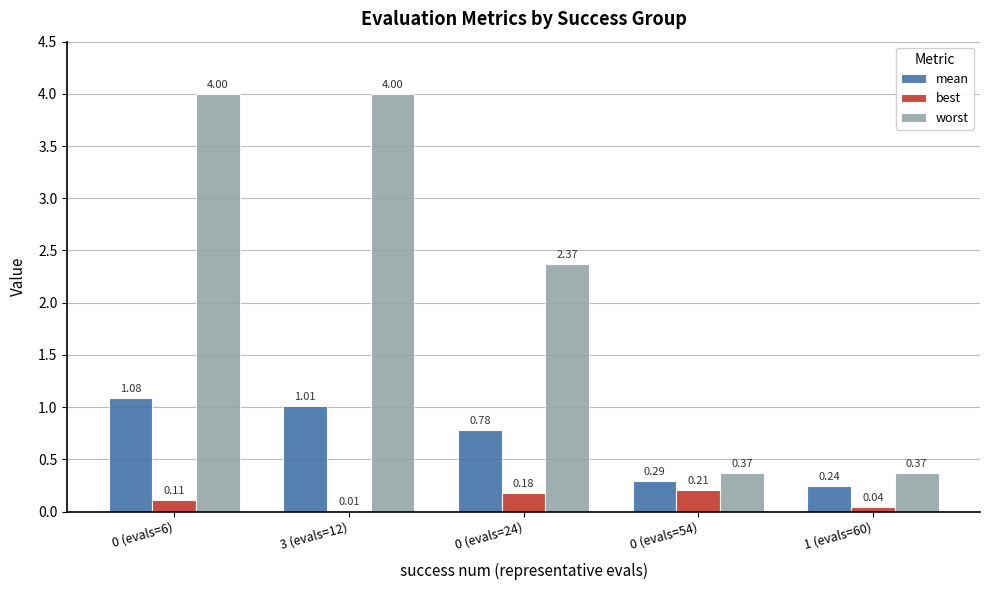

Between 3 (evals=12) and 0 (evals=54), which series saw the biggest shift?

worst